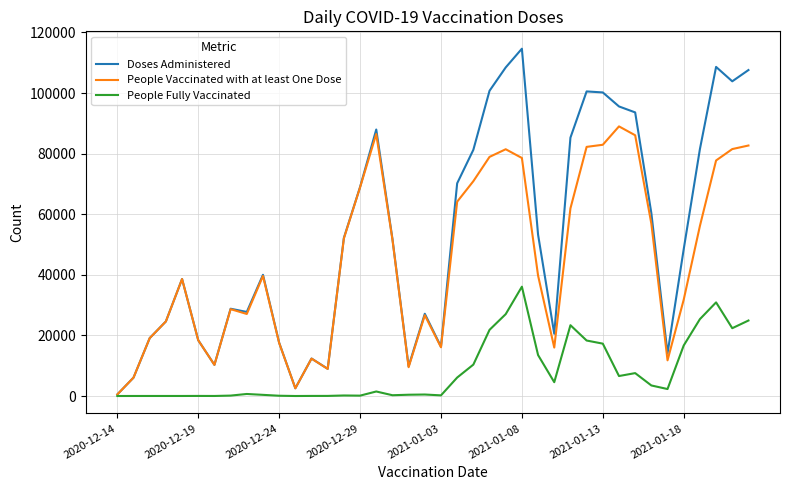

Which series has the largest total across all categories?

Doses Administered